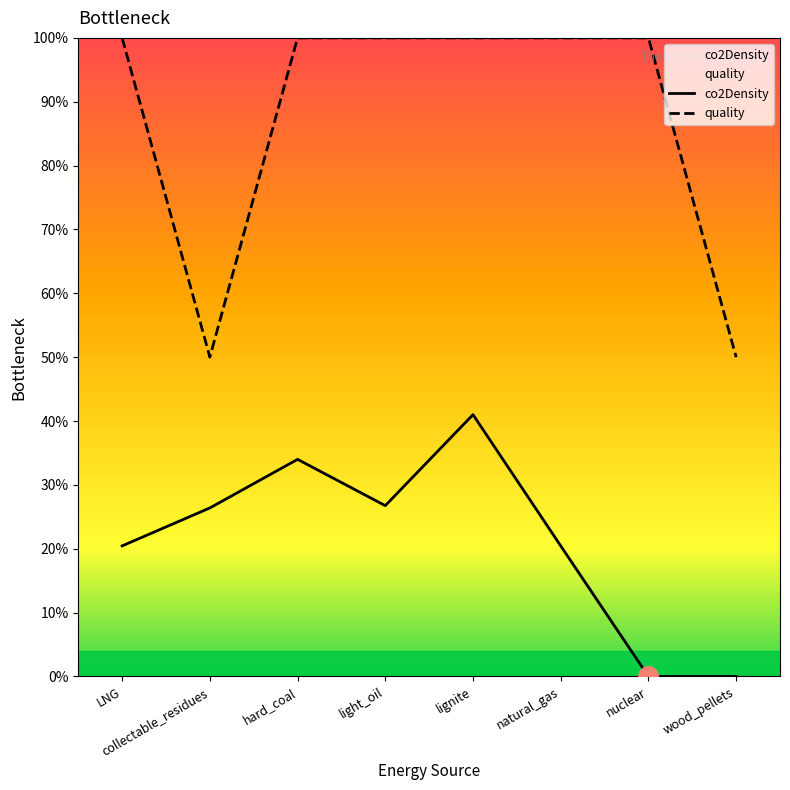

How many data points in quality are less than 1?

2